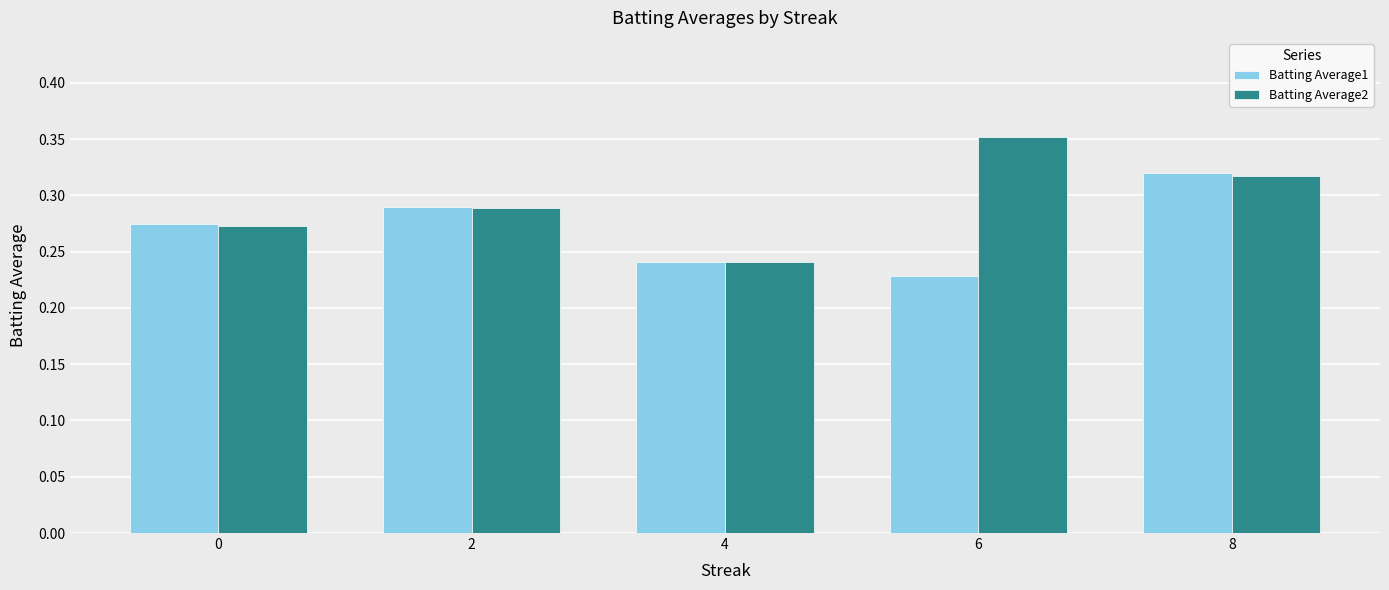

What is the sum of all Batting Average2 values?

1.5